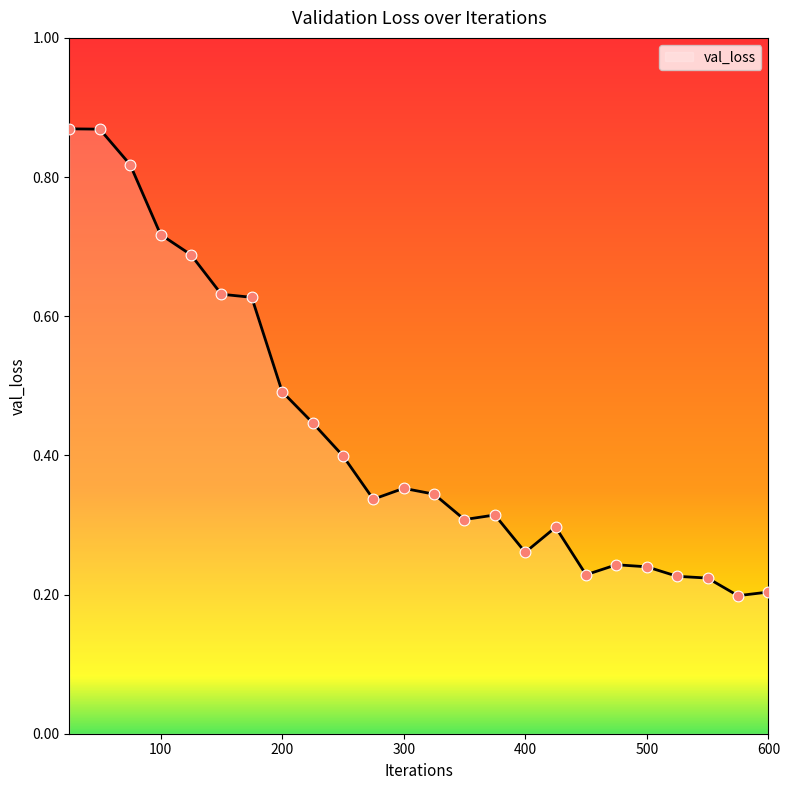

How many lines are shown in the chart?

1